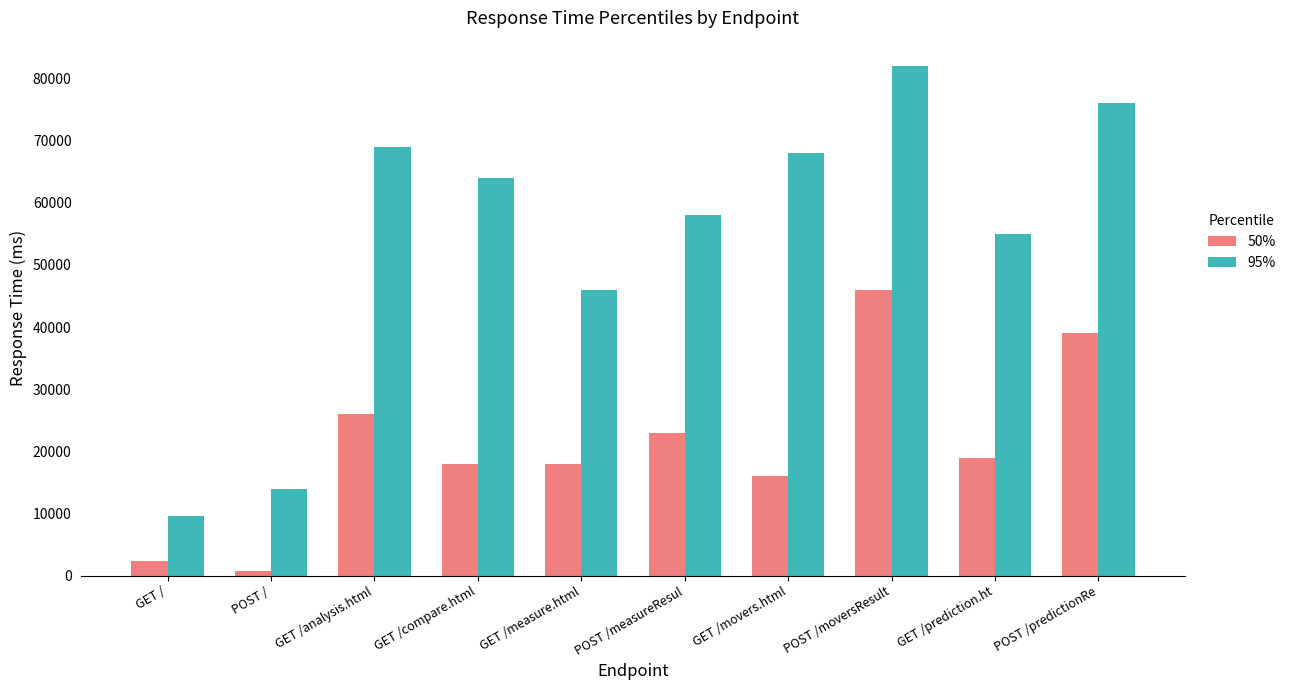

Which category has the highest value across all series?

POST /moversResult